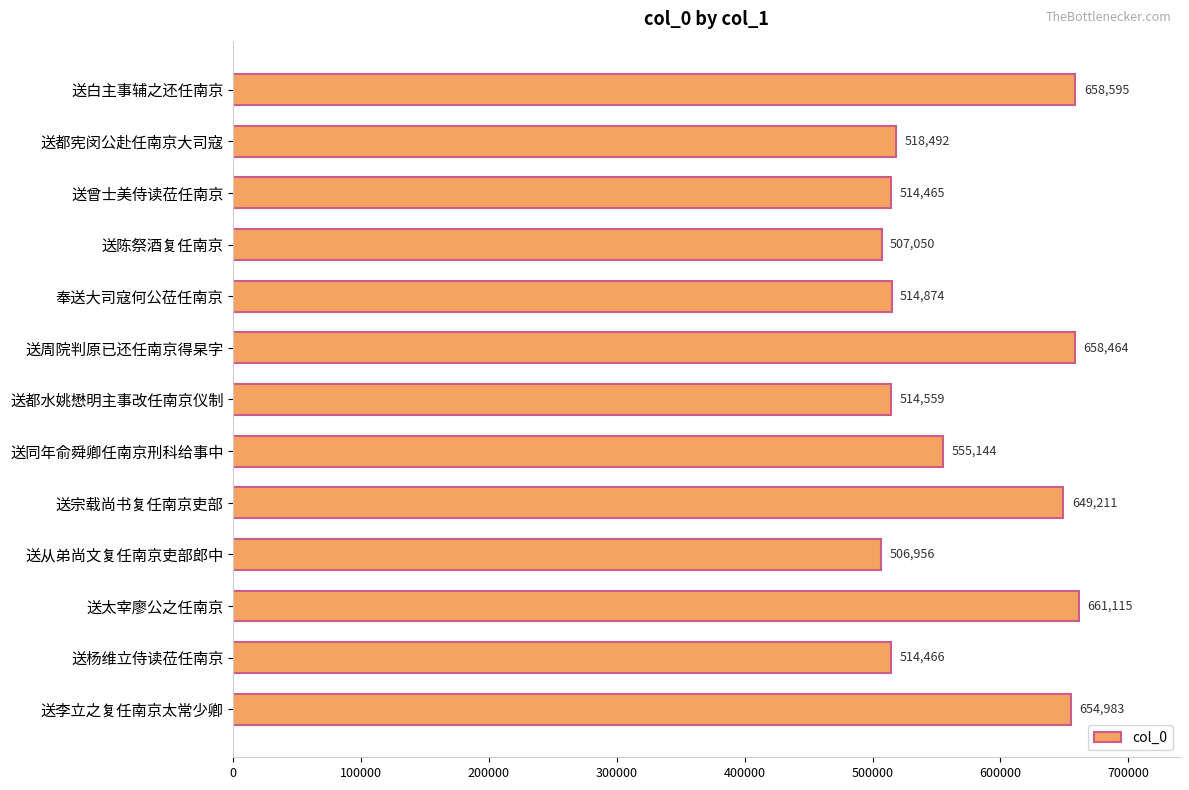

Reading top to bottom, extract all data points from this chart.

658595	518492	514465	507050	514874	658464	514559	555144	649211	506956	661115	514466	654983